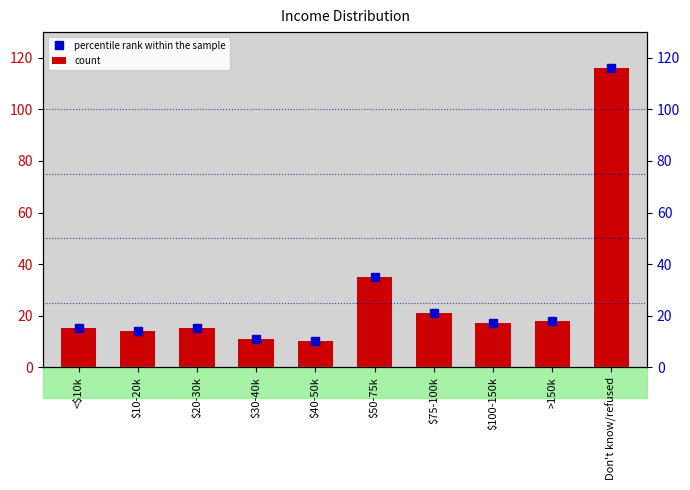

What is the value of the count bar at the 9th from the left?

18